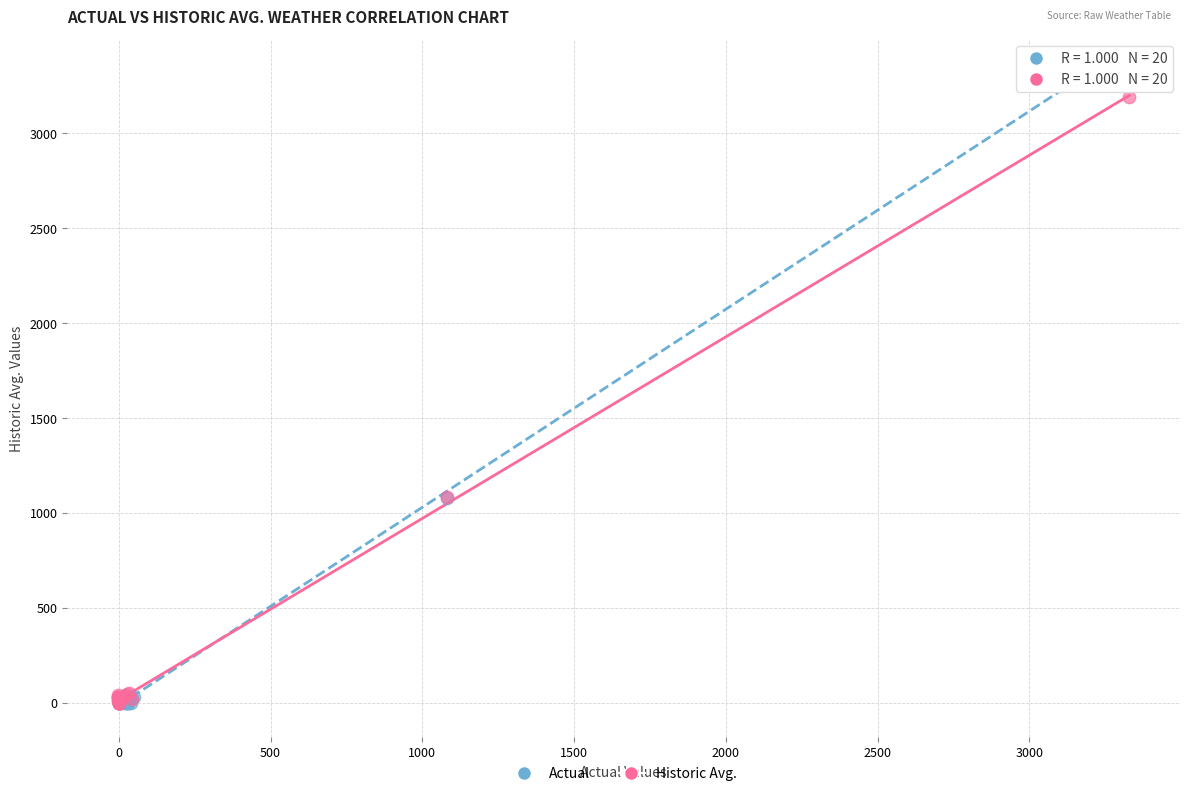

Which series has the largest Y range (max minus min)?

Actual